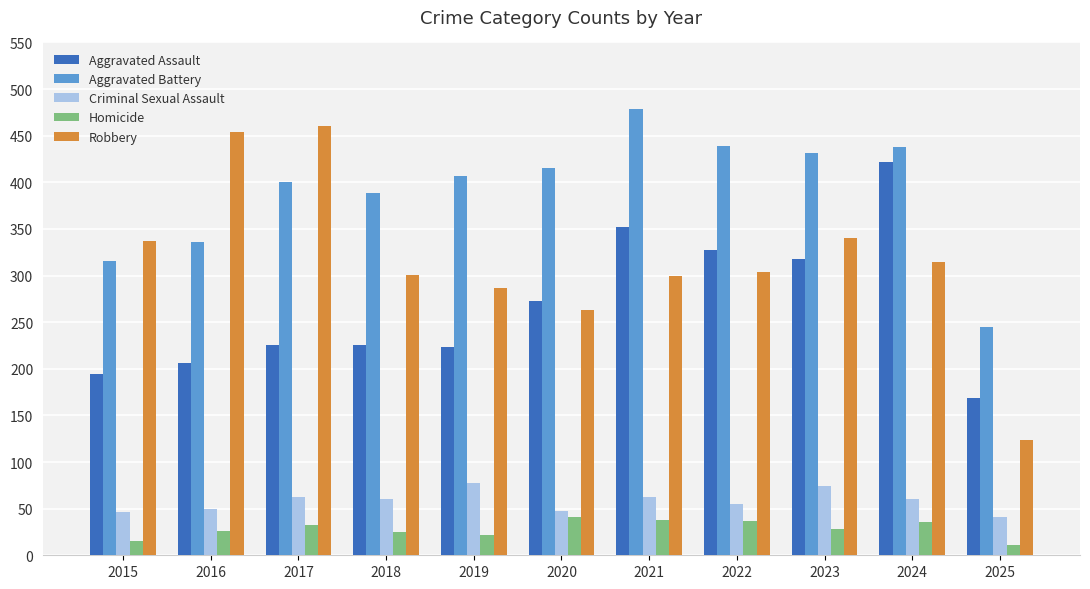

Does the chart contain any negative values?

No